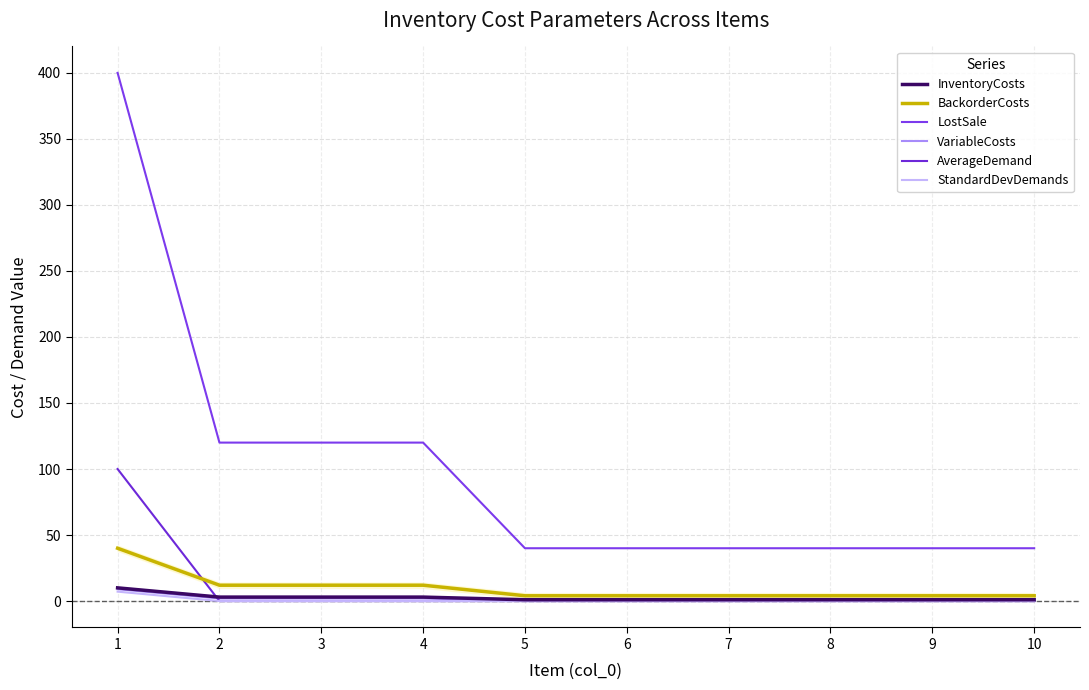

Between which two adjacent categories do VariableCosts and AverageDemand first intersect?

1 and 2